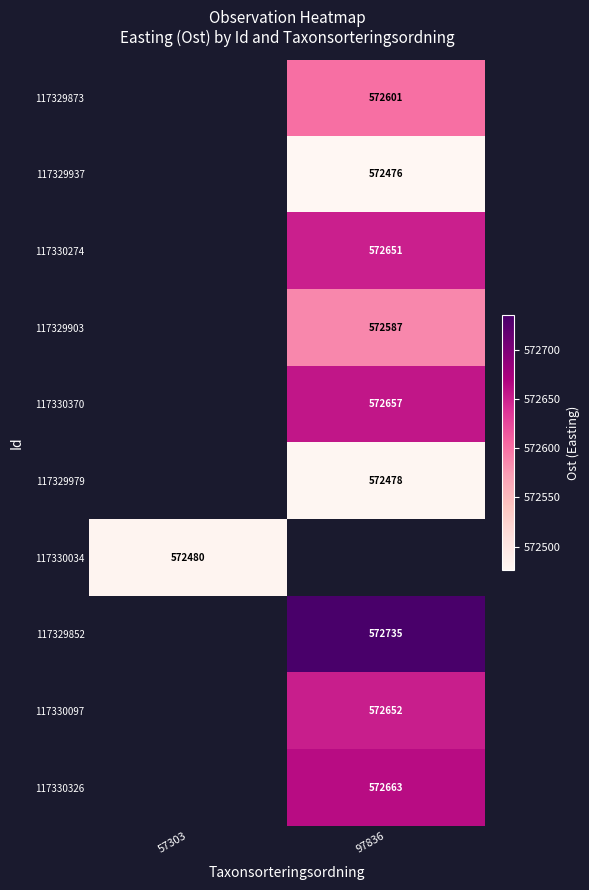

Is the value of 117330326 at 97836 greater than the value of 117330034 at 57303?

Yes